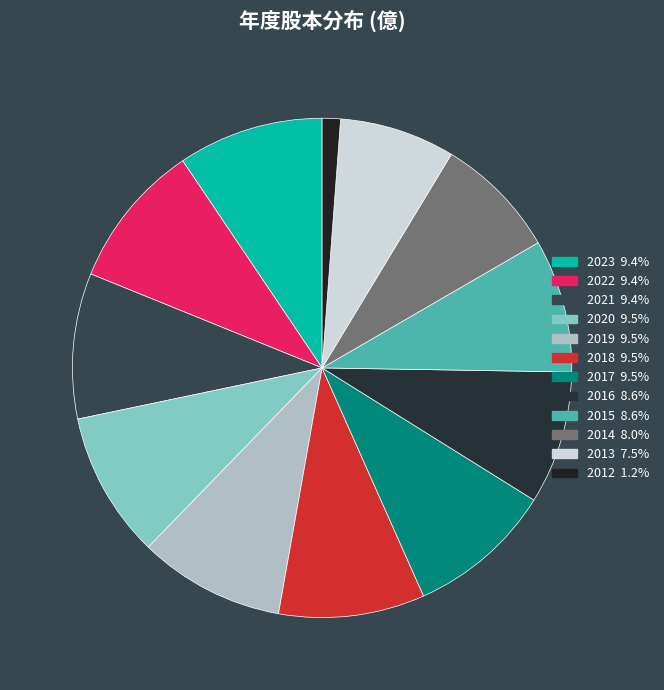

What is the total percentage of 2022 and 2017?

18.9%